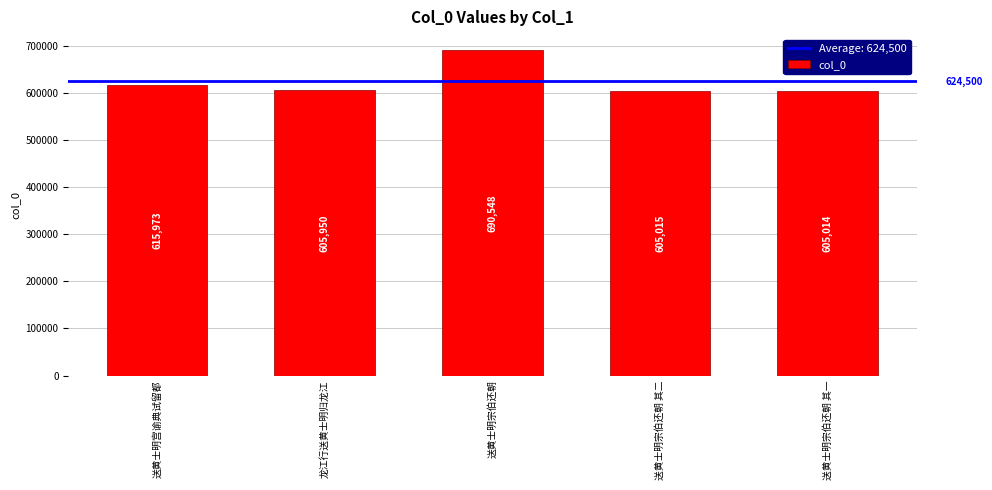

What is the average value?

624500